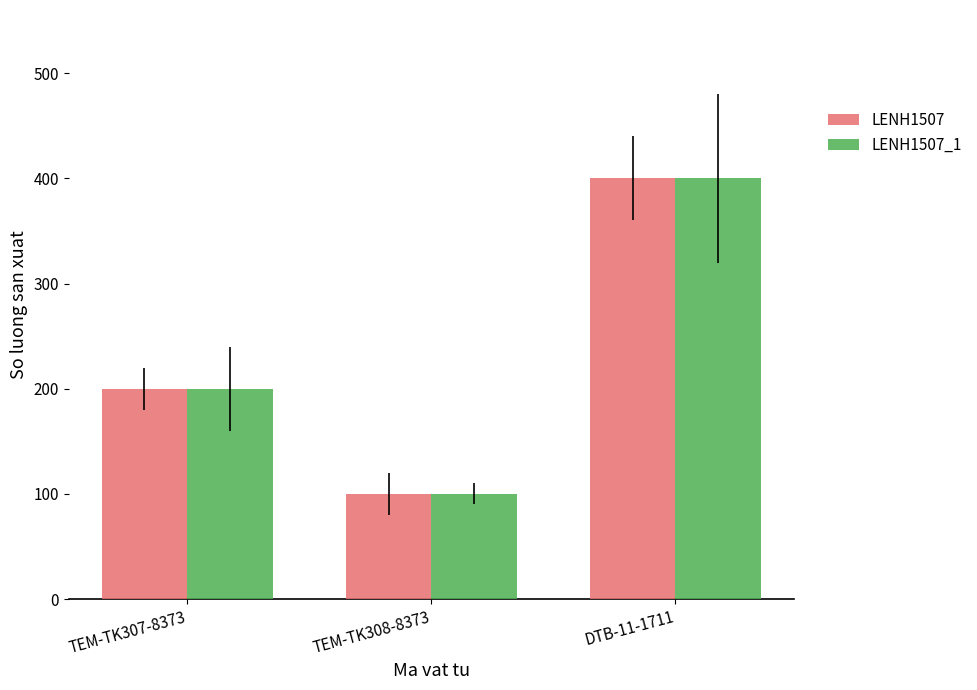

How many bars are there in total?

6